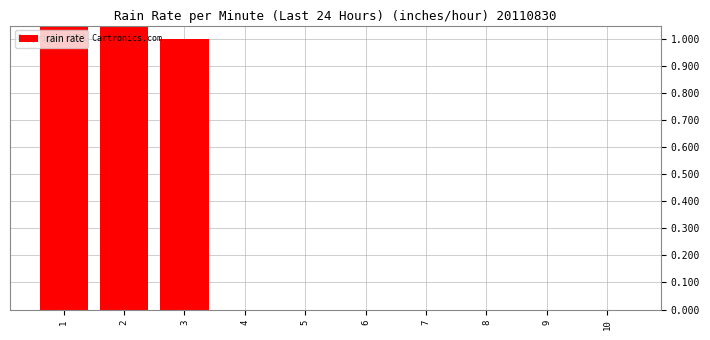

Between 10 and 4, which is larger?

10